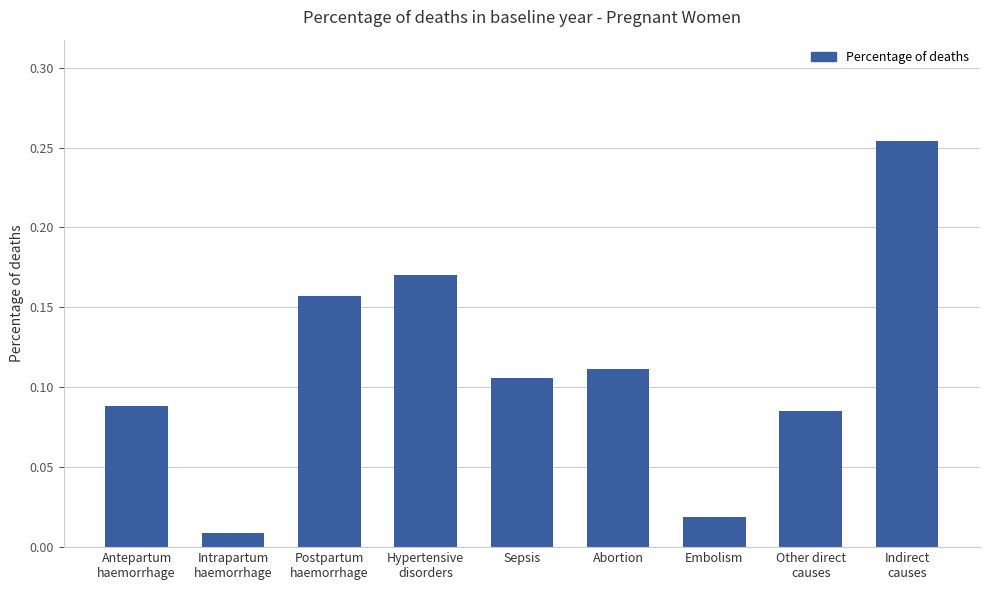

What is the sum of all values?

1.0